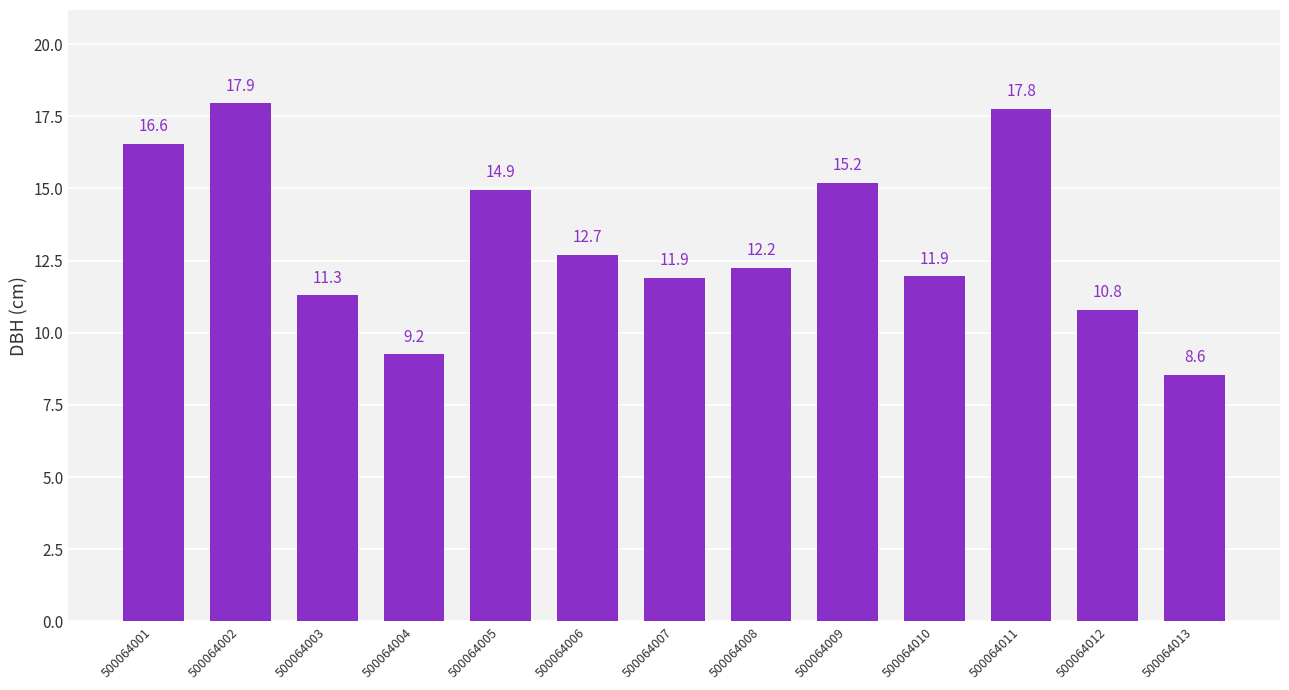

How many values are below 12?

6